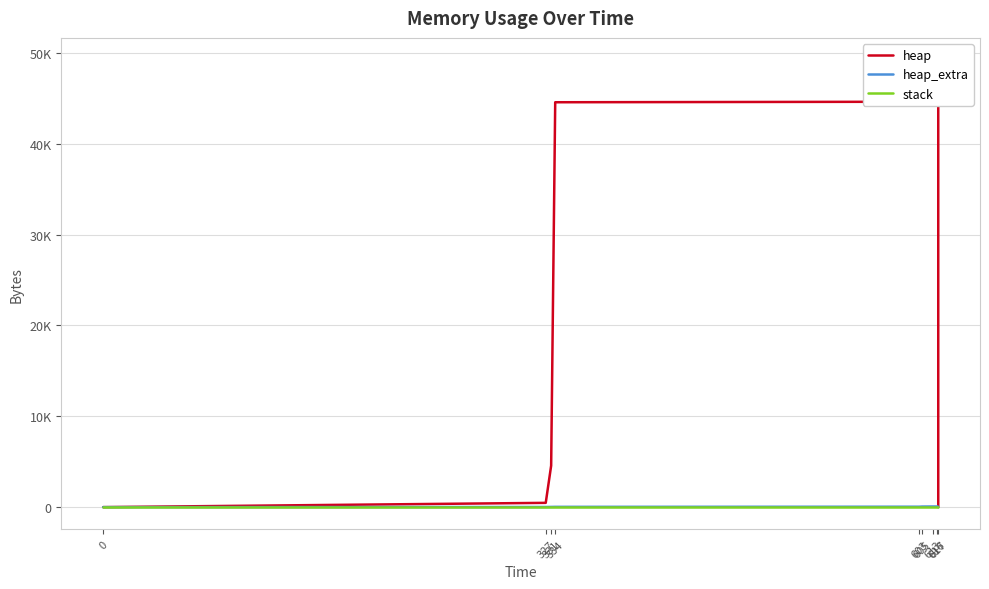

What is the difference between the maximum and minimum values in the heap series?

49193